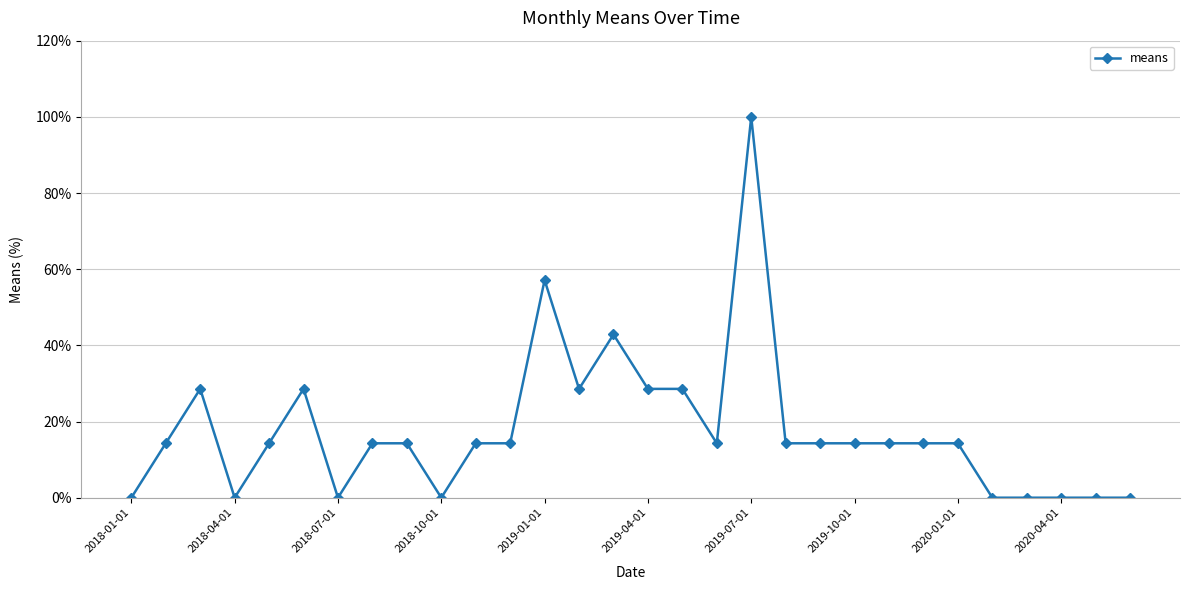

How many series are shown in this chart?

1